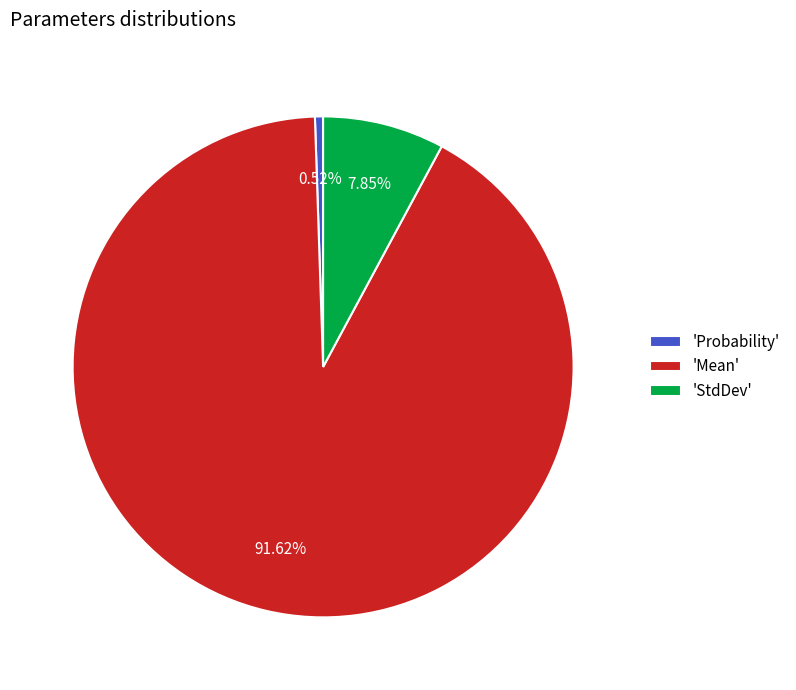

Approximately how many times larger is the value at 'Mean' compared to 'StdDev'?

11.7